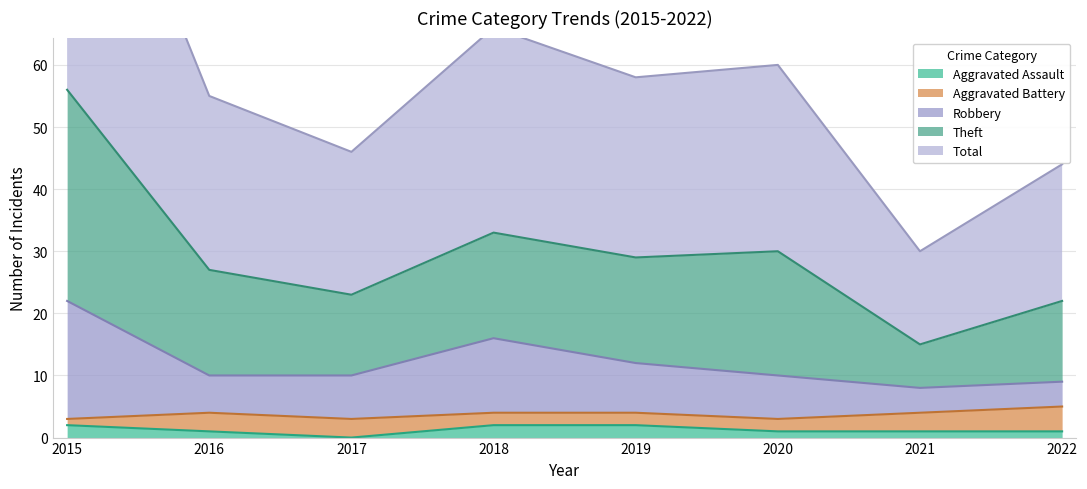

Between 2020 and 2018, which is larger?

2018